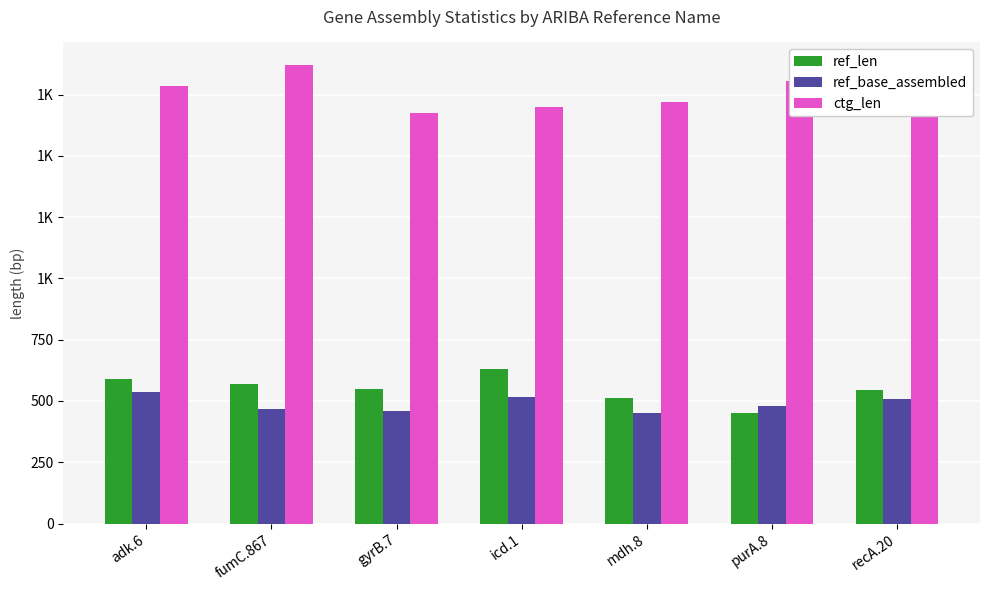

At which label does ref_base_assembled first exceed 478?

adk.6